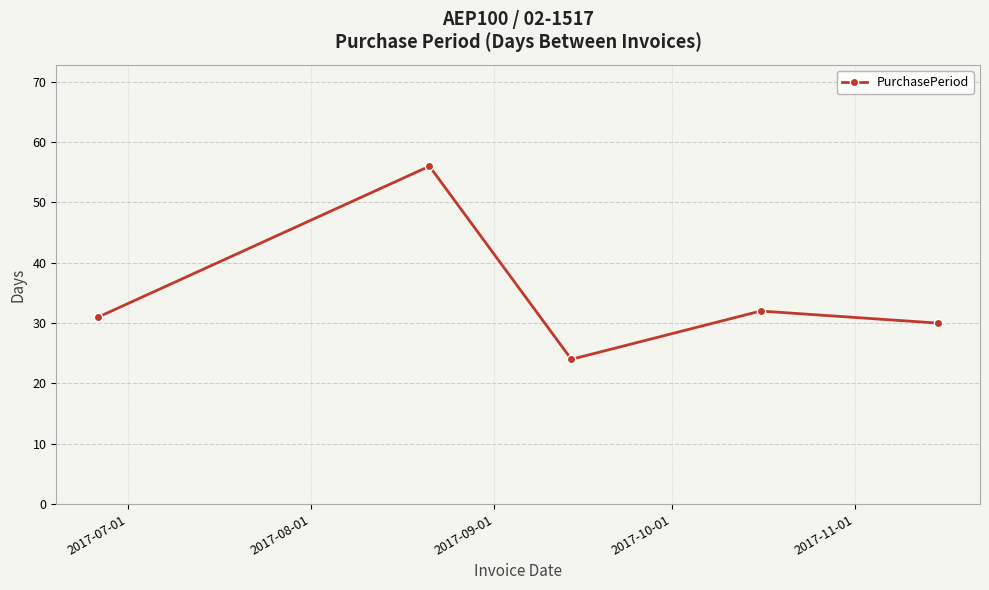

How many points are lower than both their immediate neighbors (excluding endpoints)?

1